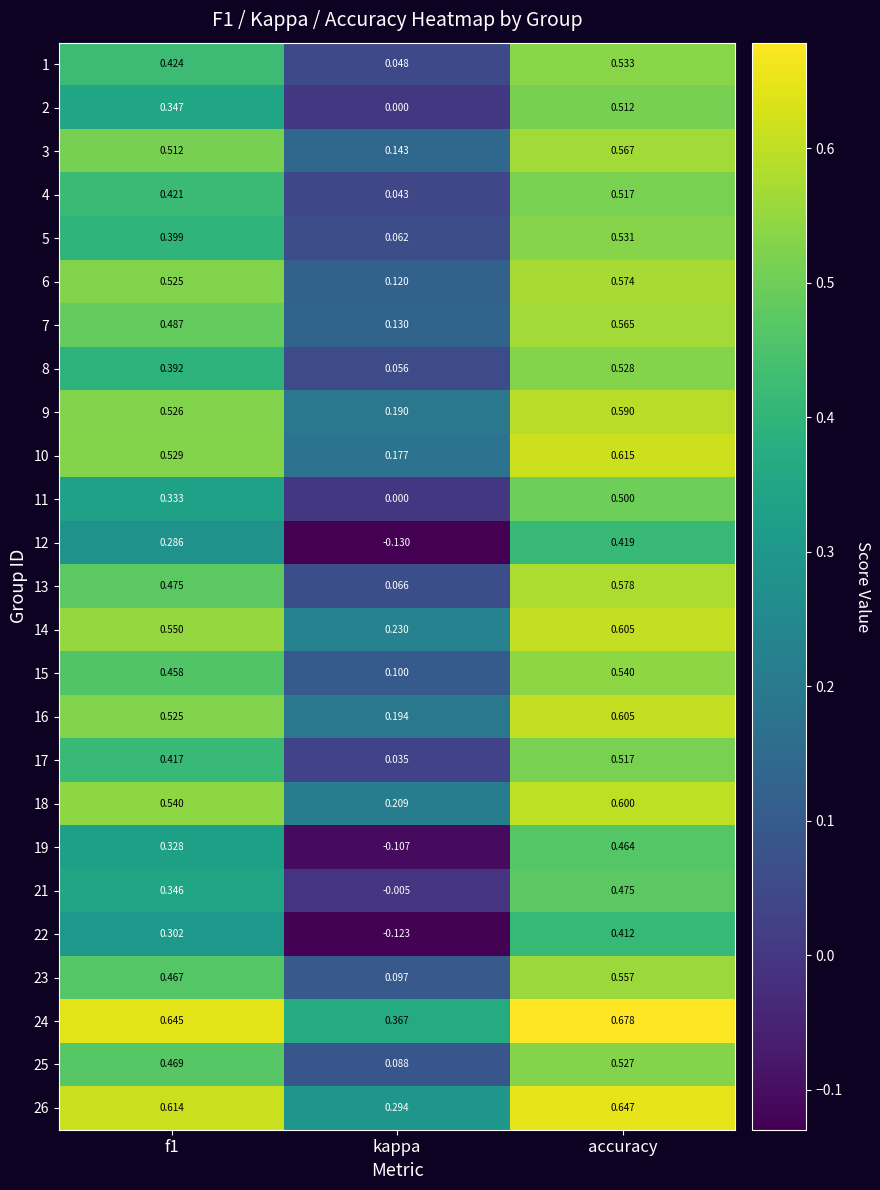

At which label does 3 reach its peak?

accuracy